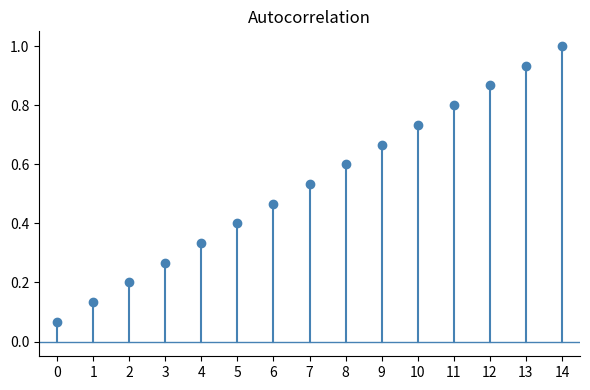

The chart shows a value of 0.1 at 0. True or false?

False